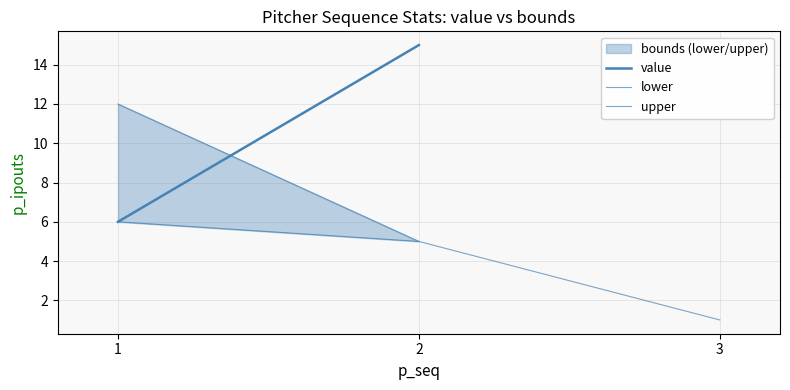

At which category is the sum across all series the highest?

2